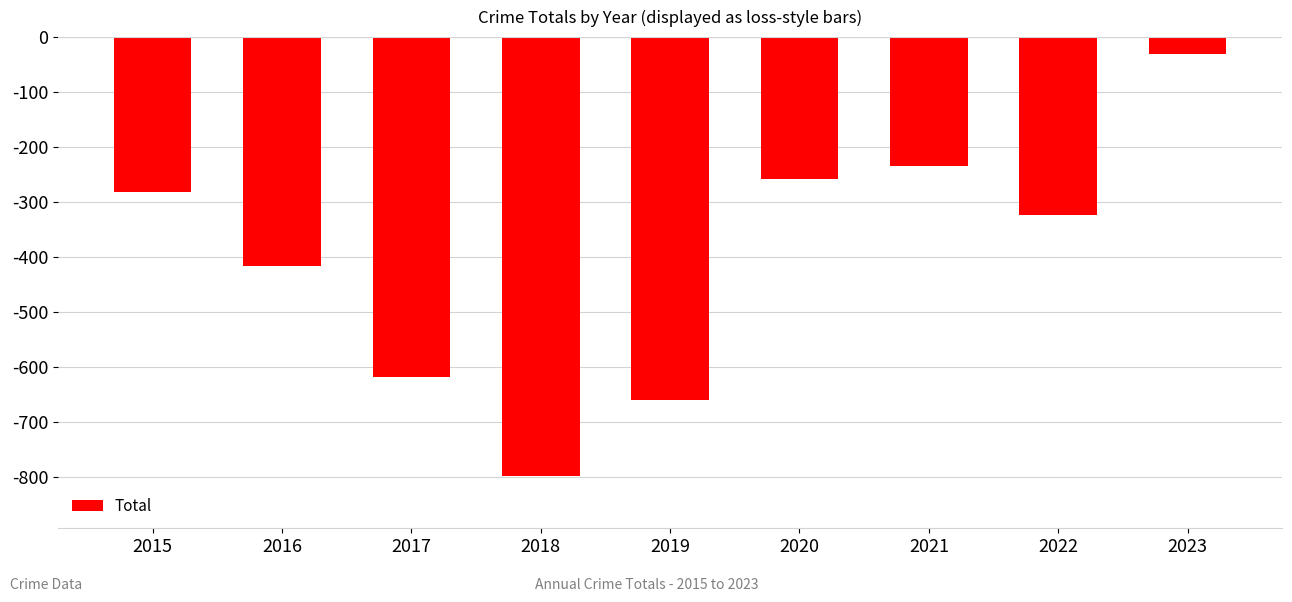

Rank the categories by value from lowest to highest.

2018, 2019, 2017, 2016, 2022, 2015, 2020, 2021, 2023